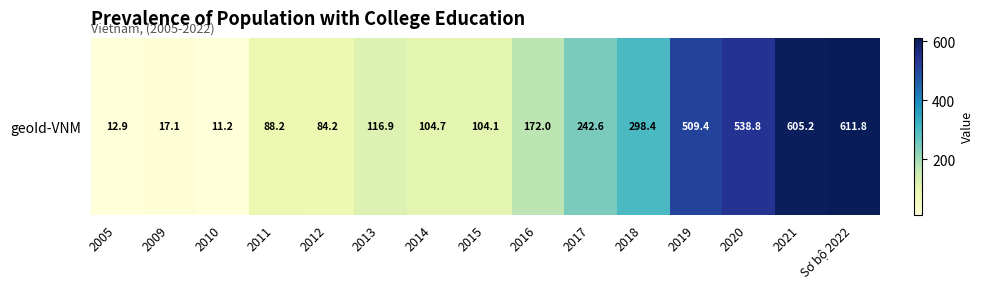

Reading left to right, list all the values displayed in this chart.

12.9	17.1	11.2	88.2	84.2	116.9	104.7	104.1	172.0	242.6	298.4	509.4	538.8	605.2	611.8